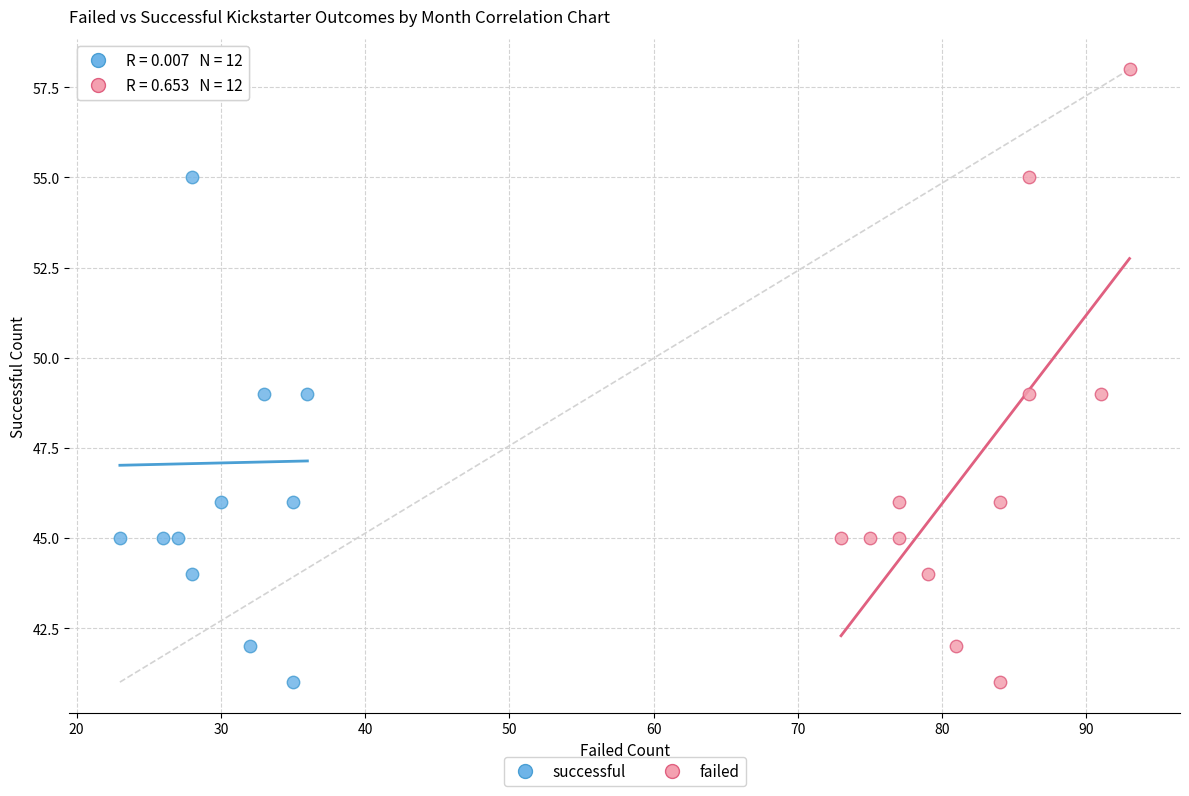

What are all the series names shown in the legend?

successful, failed